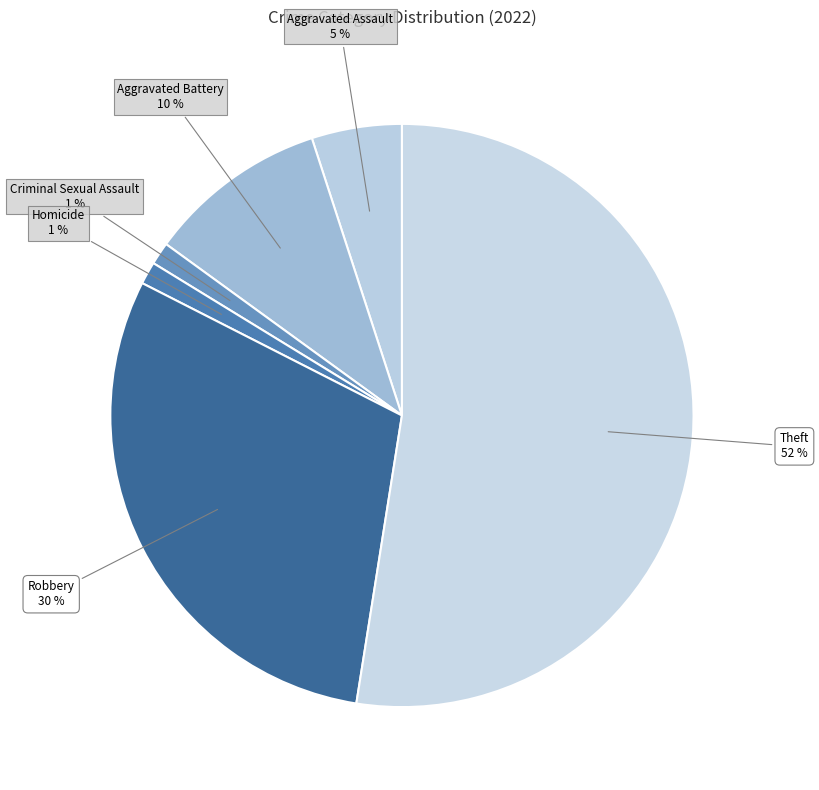

Which slice represents more than half of the pie?

Theft